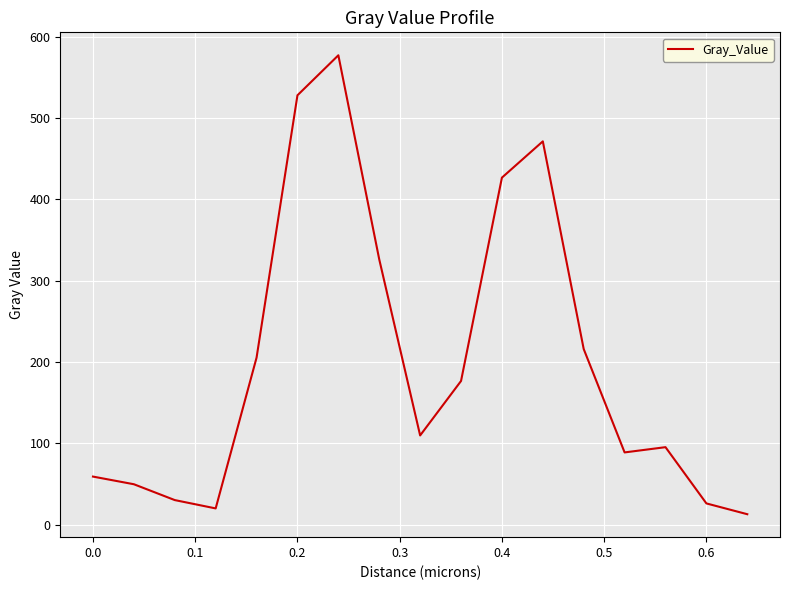

What is the greatest value displayed?

577.1